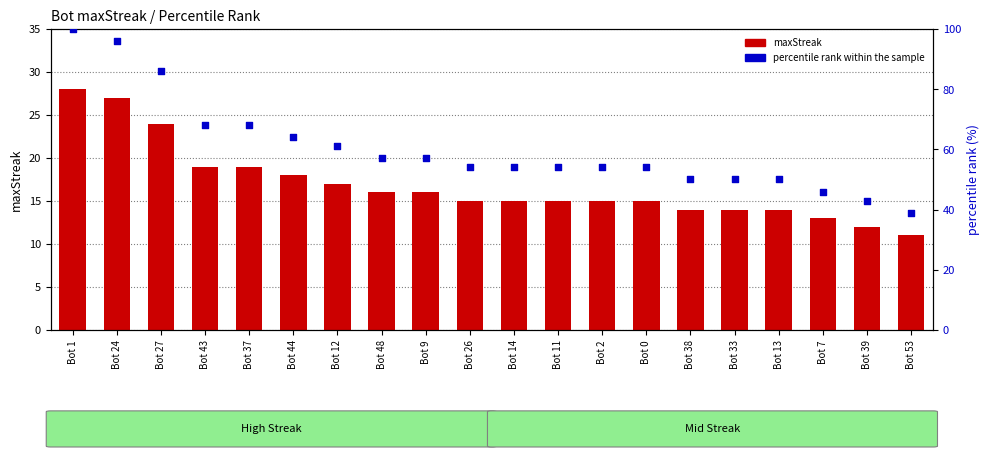

What are all the series names shown in the legend?

maxStreak, percentile rank within the sample